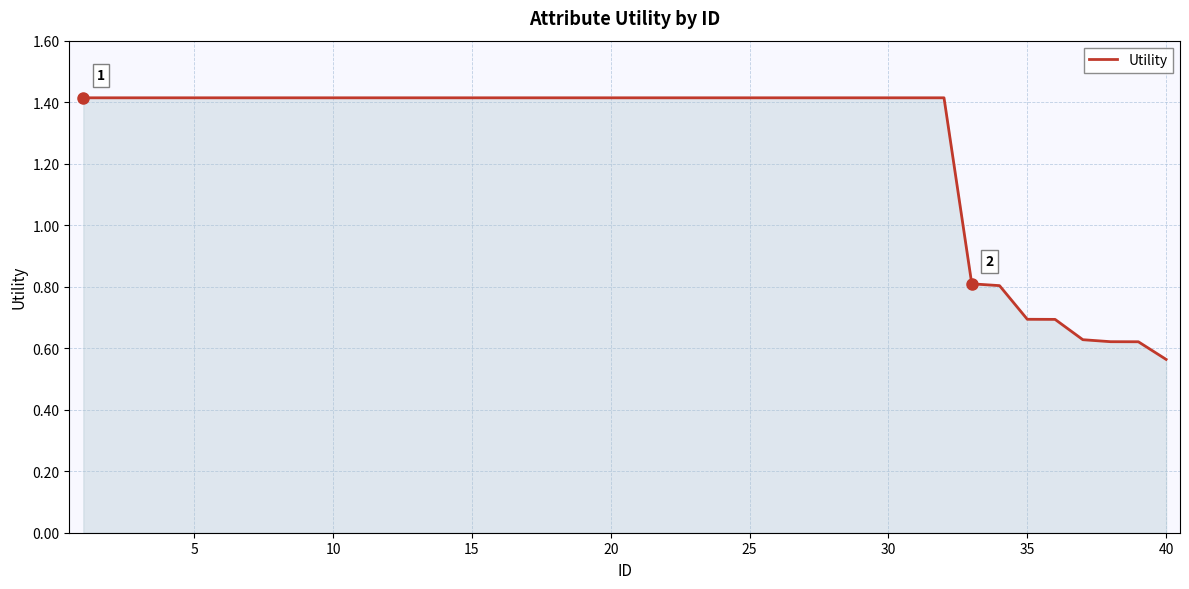

What is the greatest value displayed?

1.4